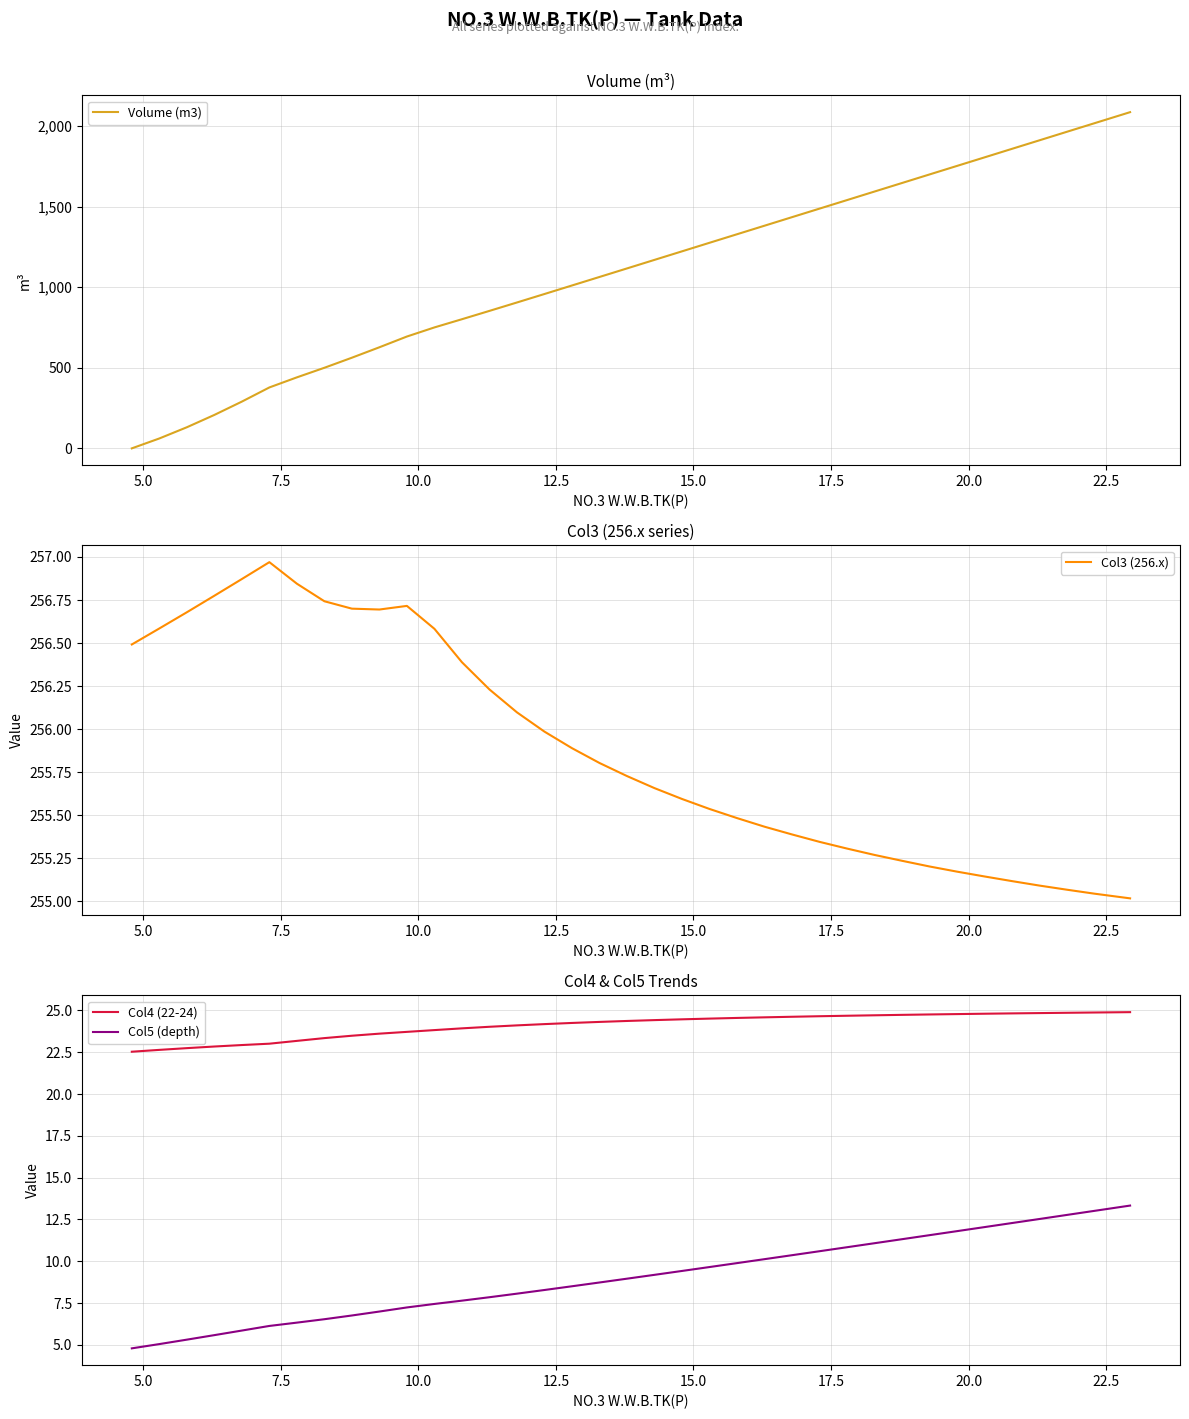

Reading right to left, what are all the values shown in this chart?

Volume (m3): 2086.9	2071.6	2018.6	1965.6	1912.5	1859.5	1806.4	1753.4	1700.4	1647.3	1594.3	1541.2	1488.2	1435.2	1382.1	1329.1	1276.1	1223.0	1170.0	1116.9	1063.9	1011.0	958.1	905.5	853.3	801.6	750.7	694.2	627.5	562.7	500.2	440.7	378.1	290.2	207.5	130.9	61.4	0.0
Col3 (256.x): 255.0	255.0	255.0	255.1	255.1	255.1	255.1	255.2	255.2	255.2	255.3	255.3	255.3	255.4	255.4	255.5	255.5	255.6	255.7	255.7	255.8	255.9	256.0	256.1	256.2	256.4	256.6	256.7	256.7	256.7	256.7	256.8	257.0	256.9	256.8	256.7	256.6	256.5
Col4 (22-24): 24.9	24.9	24.9	24.9	24.8	24.8	24.8	24.8	24.8	24.7	24.7	24.7	24.7	24.6	24.6	24.6	24.5	24.5	24.4	24.4	24.3	24.2	24.2	24.1	24.0	23.9	23.8	23.7	23.6	23.5	23.3	23.2	23.0	22.9	22.8	22.7	22.6	22.5
Col5 (depth): 13.3	13.3	13.0	12.8	12.5	12.3	12.0	11.8	11.6	11.3	11.1	10.8	10.6	10.4	10.1	9.9	9.7	9.4	9.2	9.0	8.7	8.5	8.3	8.1	7.8	7.6	7.4	7.2	7.0	6.8	6.5	6.3	6.1	5.9	5.6	5.3	5.0	4.8